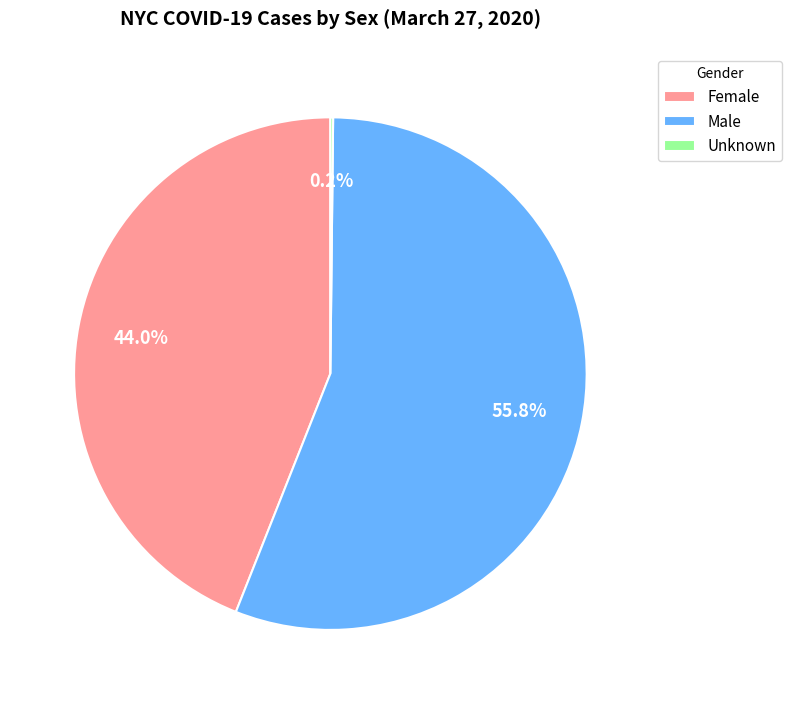

To the nearest percent, what is the difference between the Male and Female slice percentages?

12%